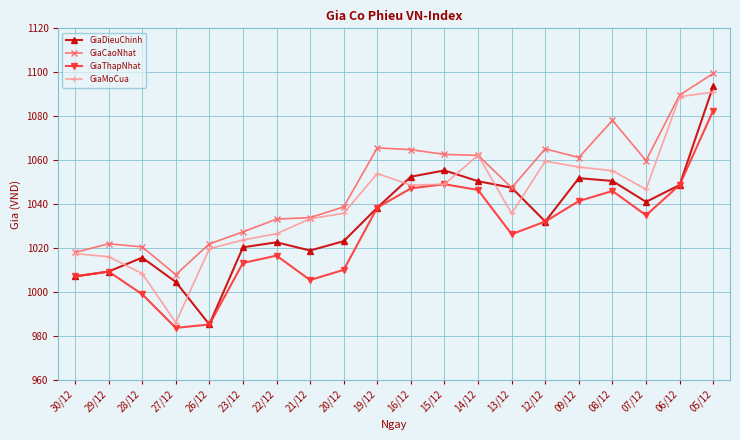

What are all the series names shown in the legend?

GiaDieuChinh, GiaCaoNhat, GiaThapNhat, GiaMoCua